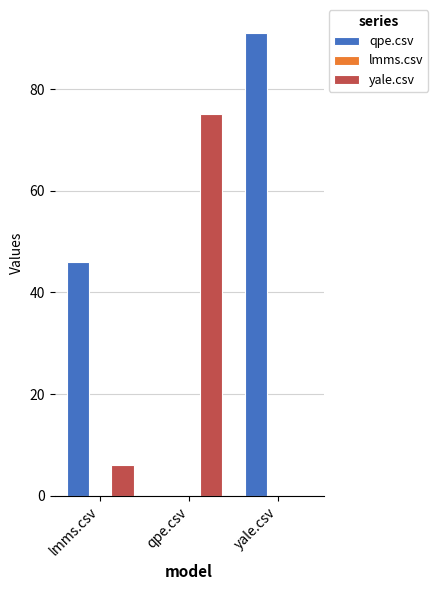

Is it true that qpe.csv equals 62 at qpe.csv?

False